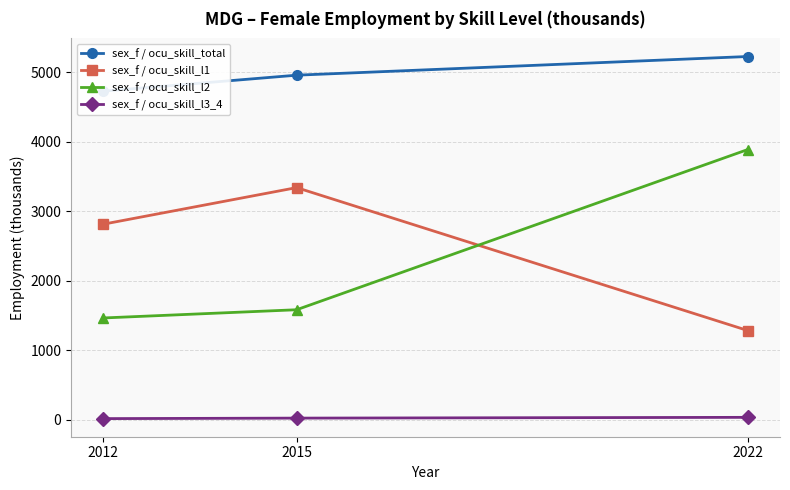

Which series has the largest range (max minus min)?

sex_f / ocu_skill_l2